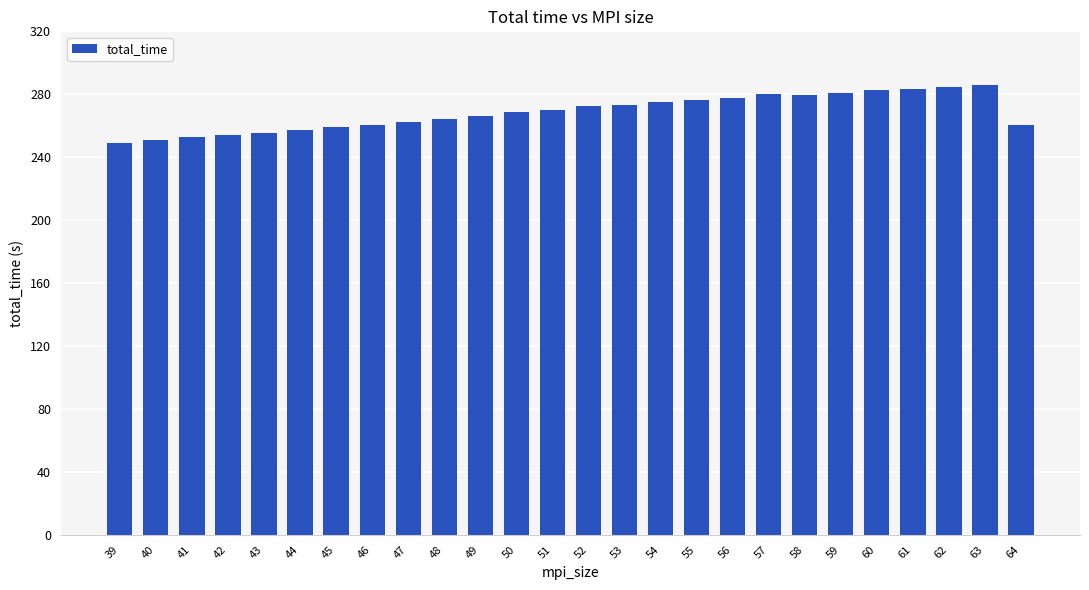

How many data points are above 270?

13